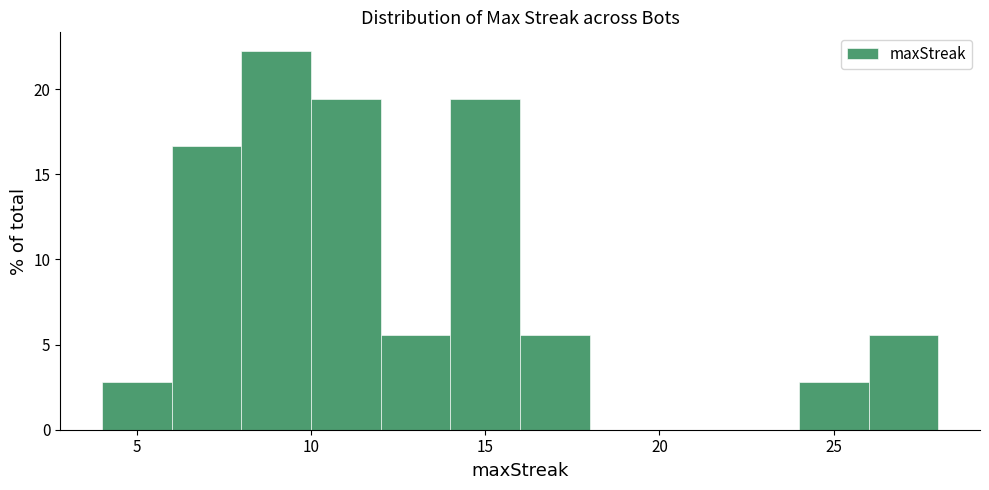

Reading left to right, transcribe this chart: for each bar, give the range it covers on the x-axis and its height. The values are not printed on the chart, so give them approximately, as read against the axis.

4 to 6: 3.0
6 to 8: 16.5
8 to 10: 22.0
10 to 12: 19.5
12 to 14: 5.5
14 to 16: 19.5
16 to 18: 5.5
18 to 20: 0
20 to 22: 0
22 to 24: 0
24 to 26: 3.0
26 to 28: 5.5